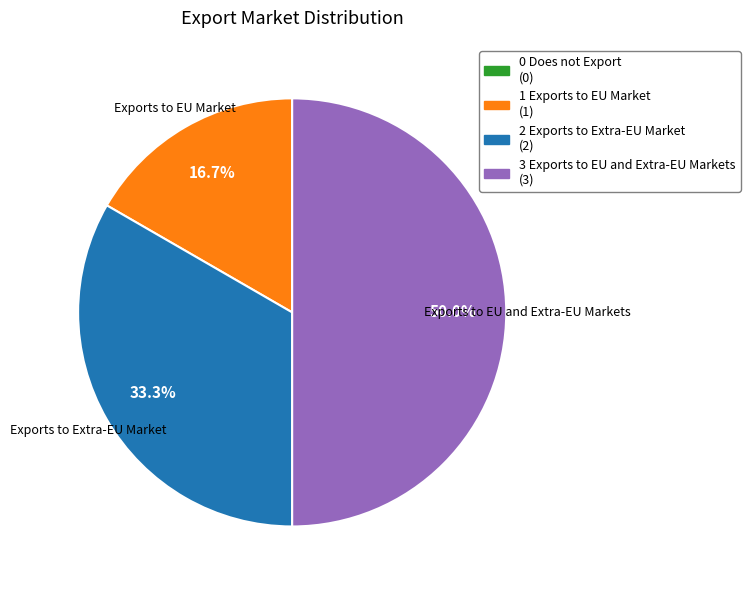

What percentage is the 2 Exports to Extra-EU Market slice, to the nearest percent?

33%